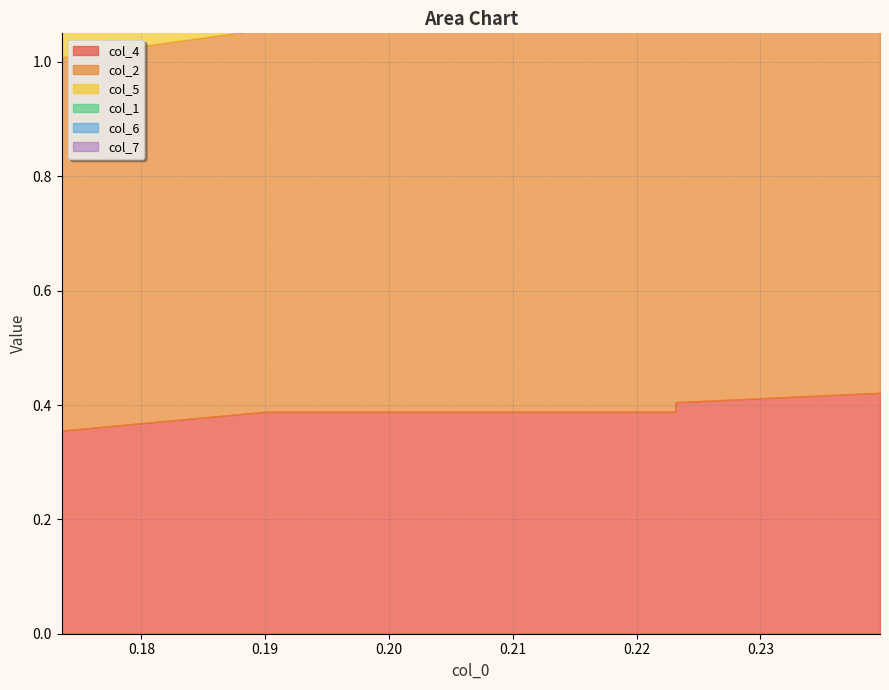

Is it true that col_4 equals 0.1 at 1?

False